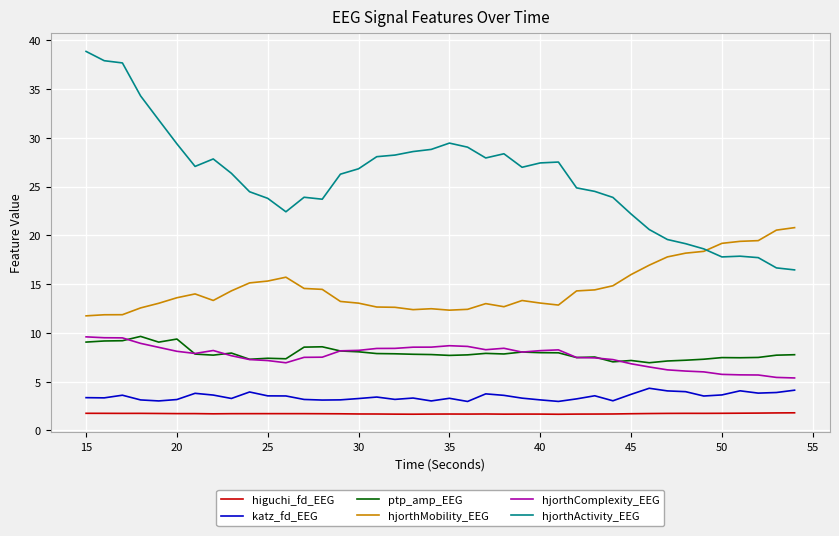

What is the maximum value for ptp_amp_EEG?

9.6